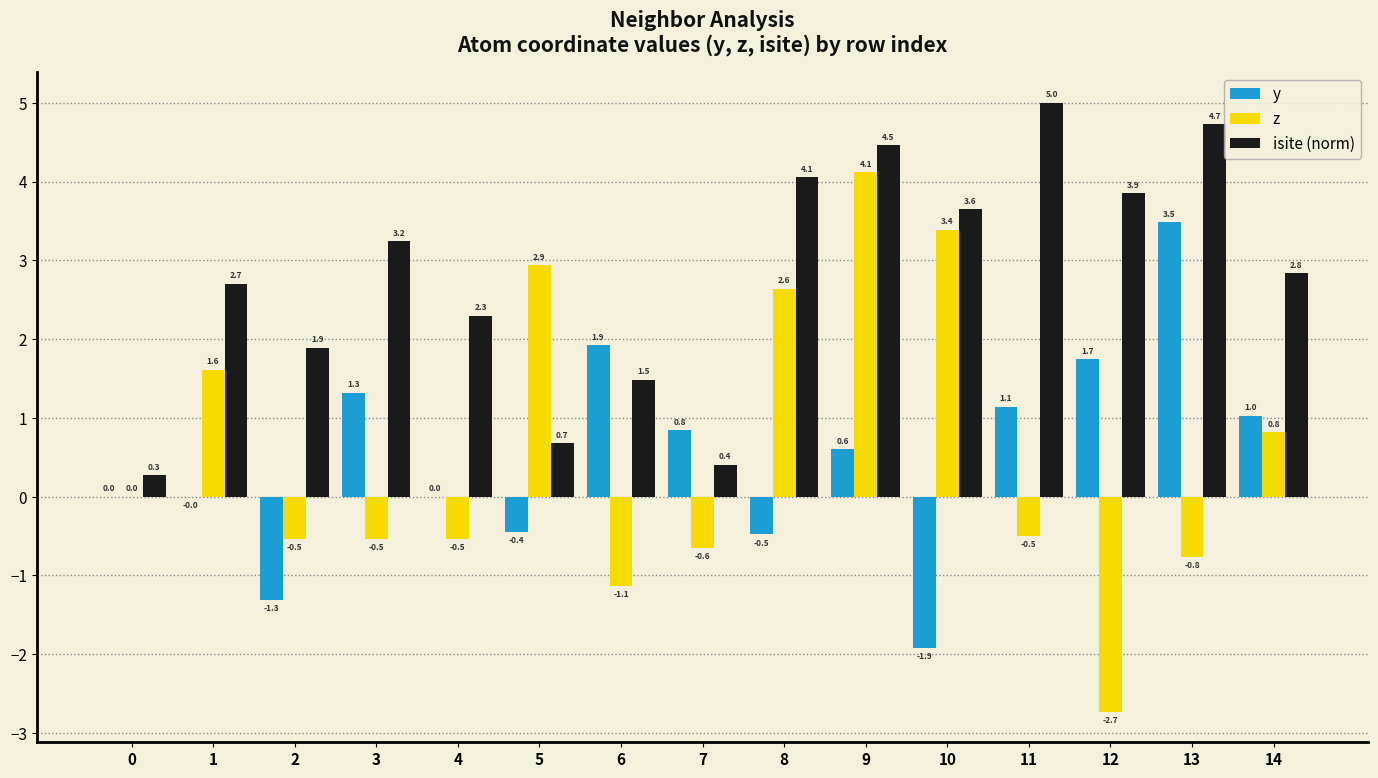

How many groups of bars are there?

15